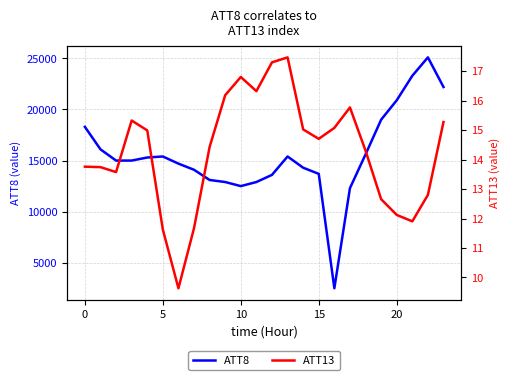

List the series in order of their peak value, highest first.

ATT8, ATT13